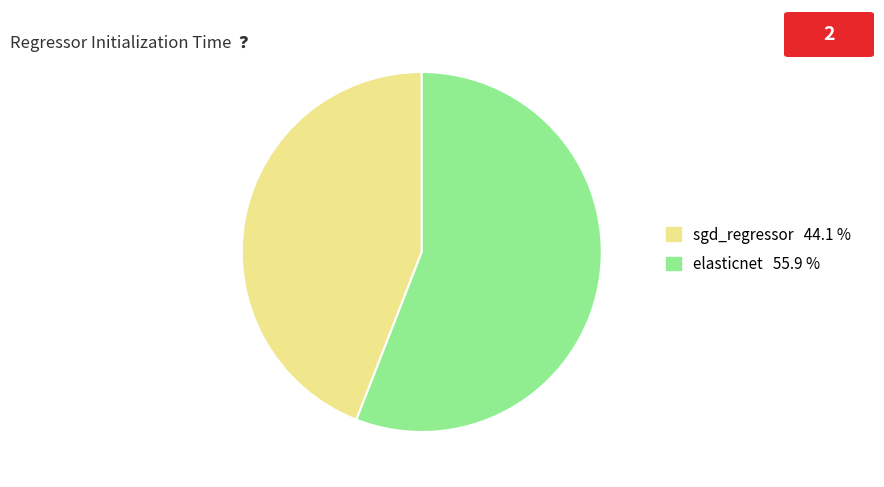

How many slices are in this pie chart?

2